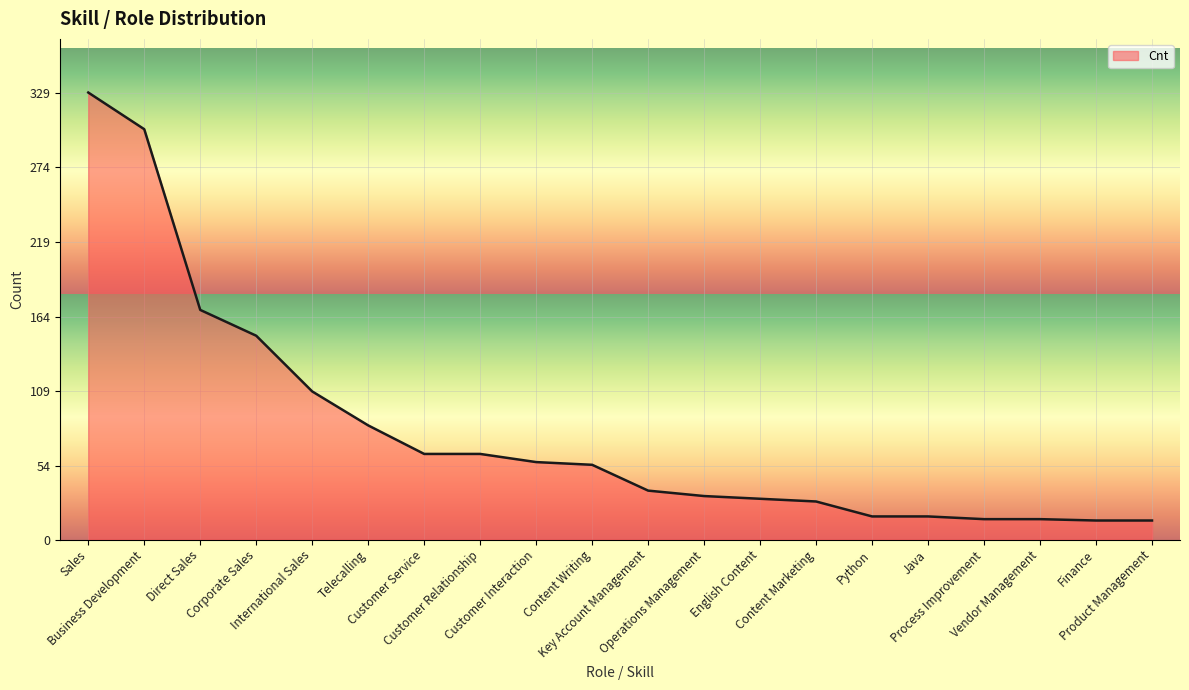

Between Finance and Sales, which is larger?

Sales